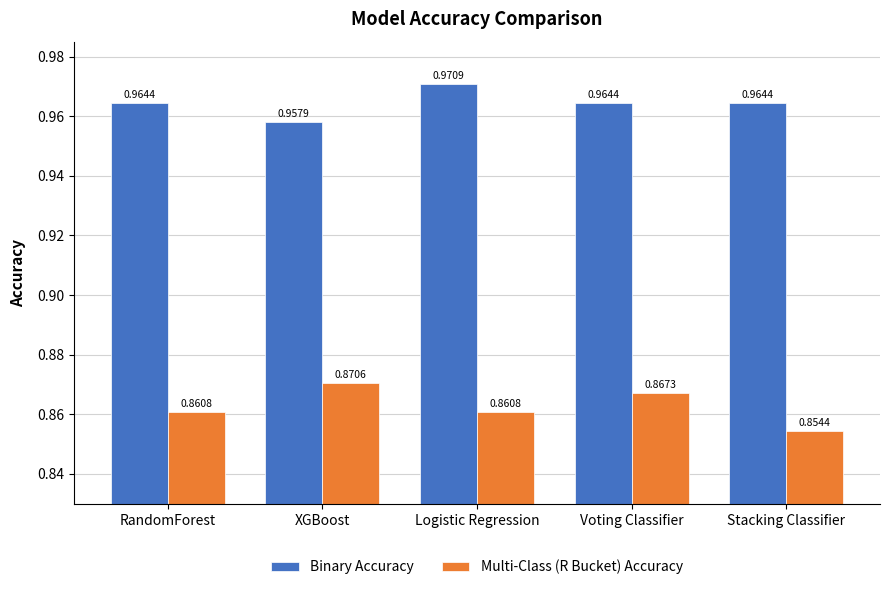

At how many categories does at least one series exceed 0?

5